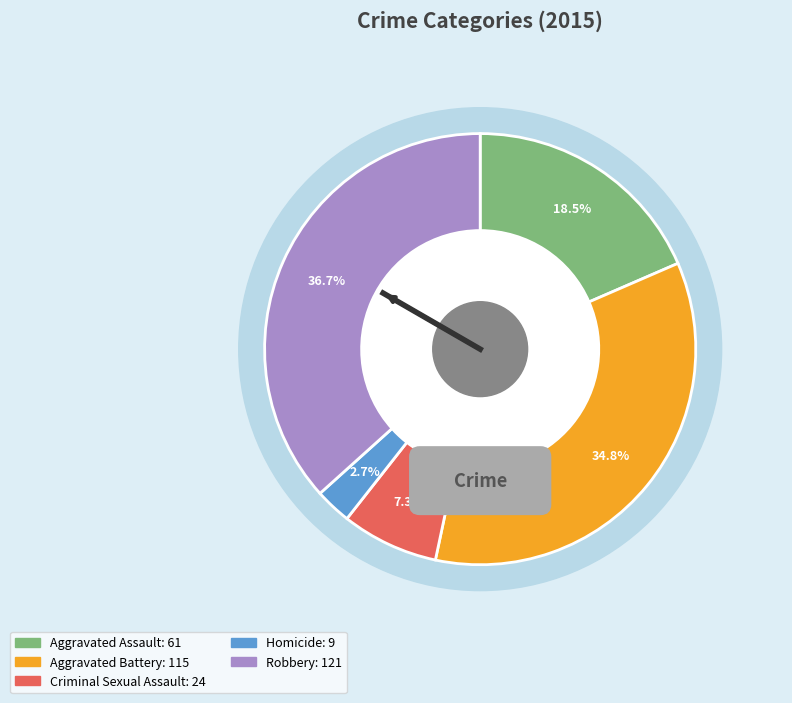

Rank the categories by value from lowest to highest.

Homicide, Criminal Sexual Assault, Aggravated Assault, Aggravated Battery, Robbery